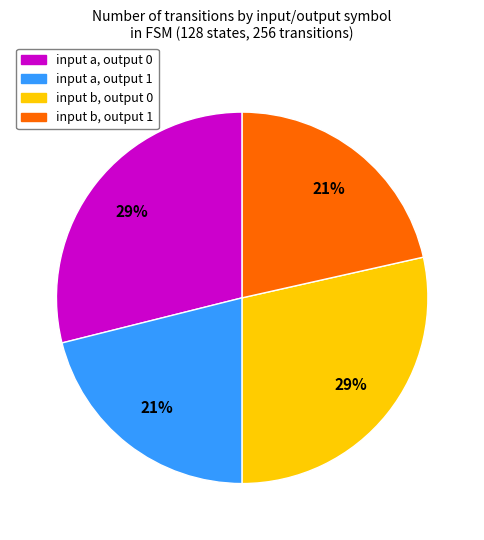

Which has a higher value, input b, output 0 or input b, output 1?

input b, output 0